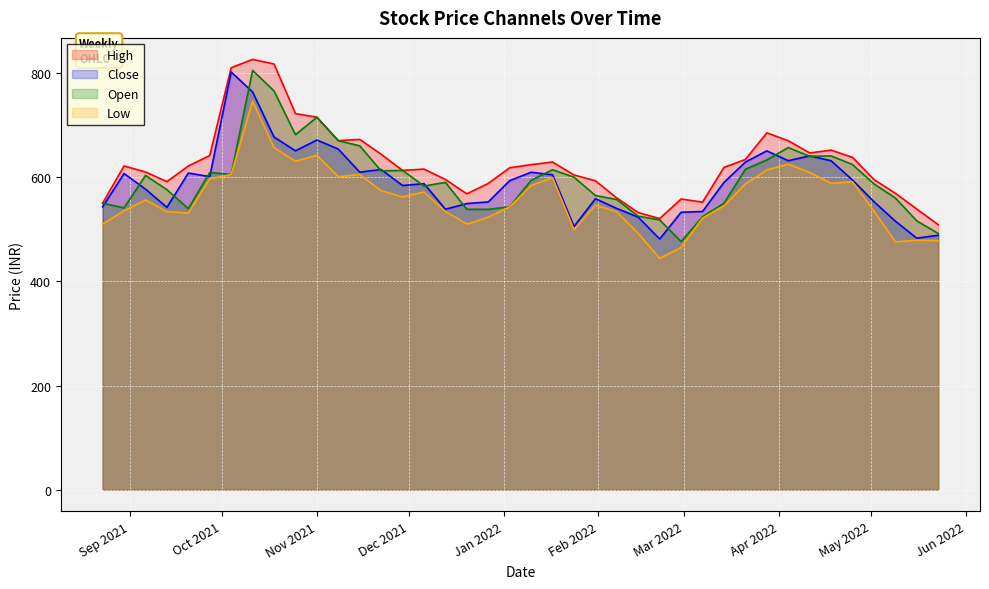

List the series in order of their peak value, lowest first.

Low, Close, Open, High